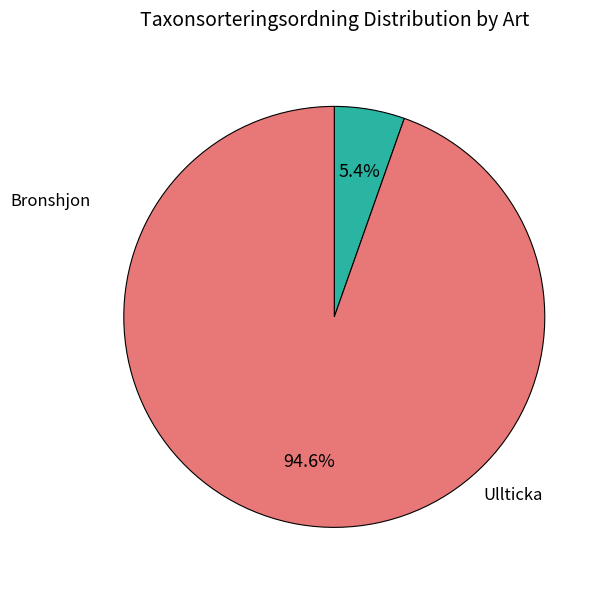

Which category has the biggest portion of the pie?

Ullticka